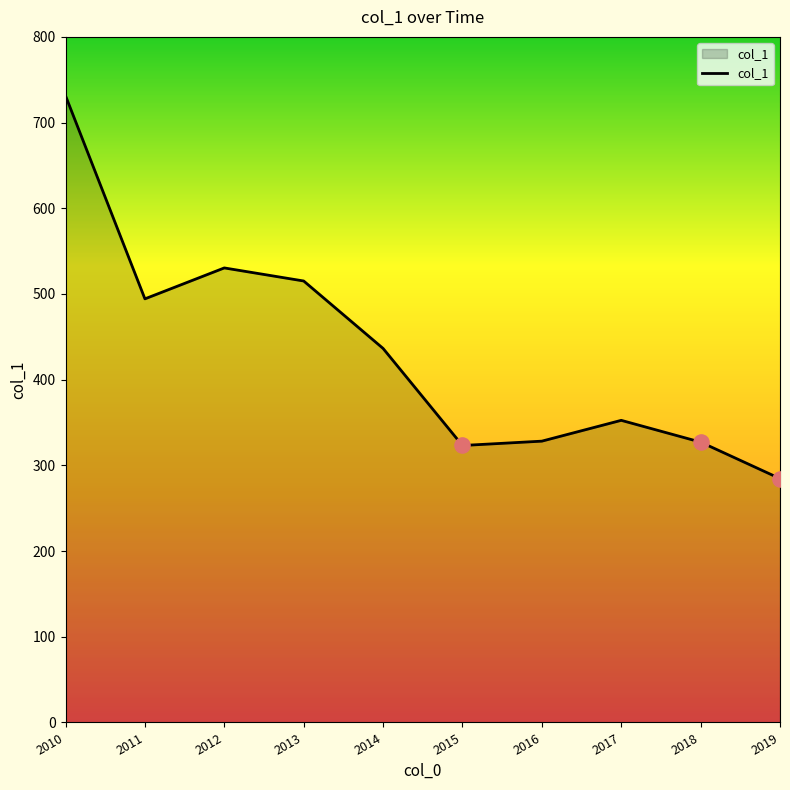

Approximately how many times larger is the value at 2017 compared to 2018?

1.1